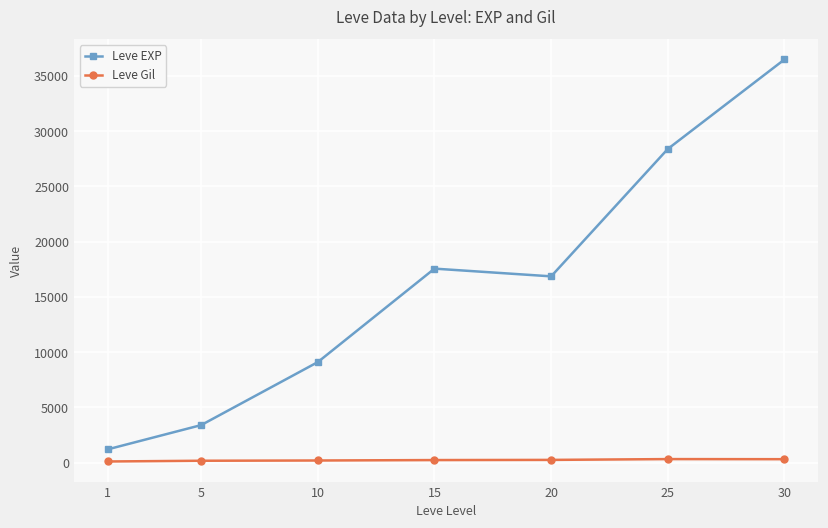

At which category is the sum across all series the highest?

30